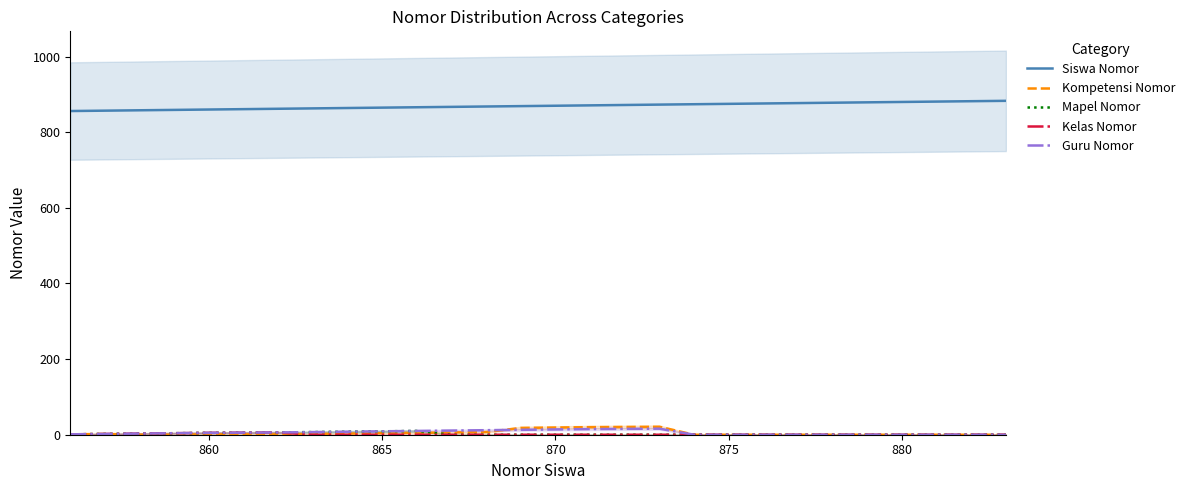

True or false: Kompetensi Nomor and Siswa Nomor intersect in this chart.

False